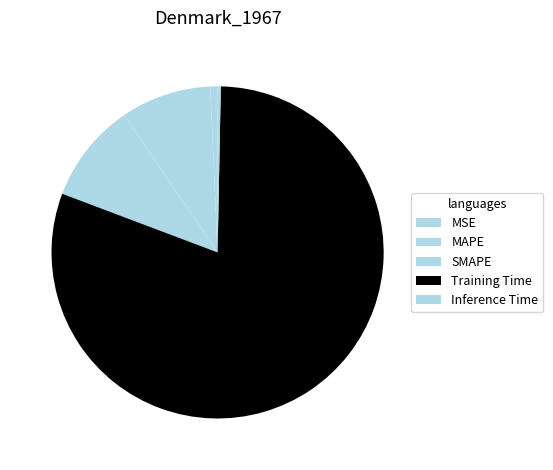

Count the number of slices in the pie.

5